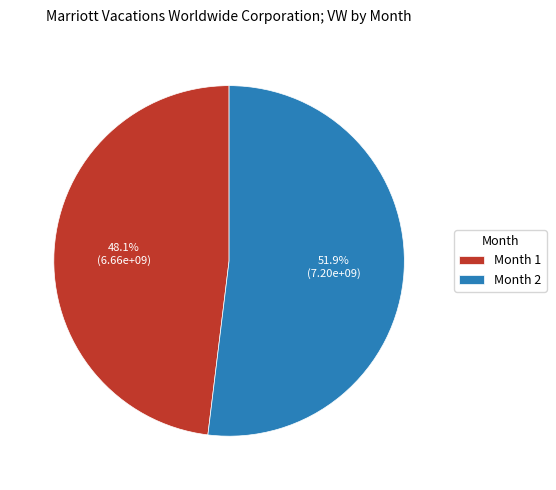

Which category has the smallest portion of the pie?

Month 1